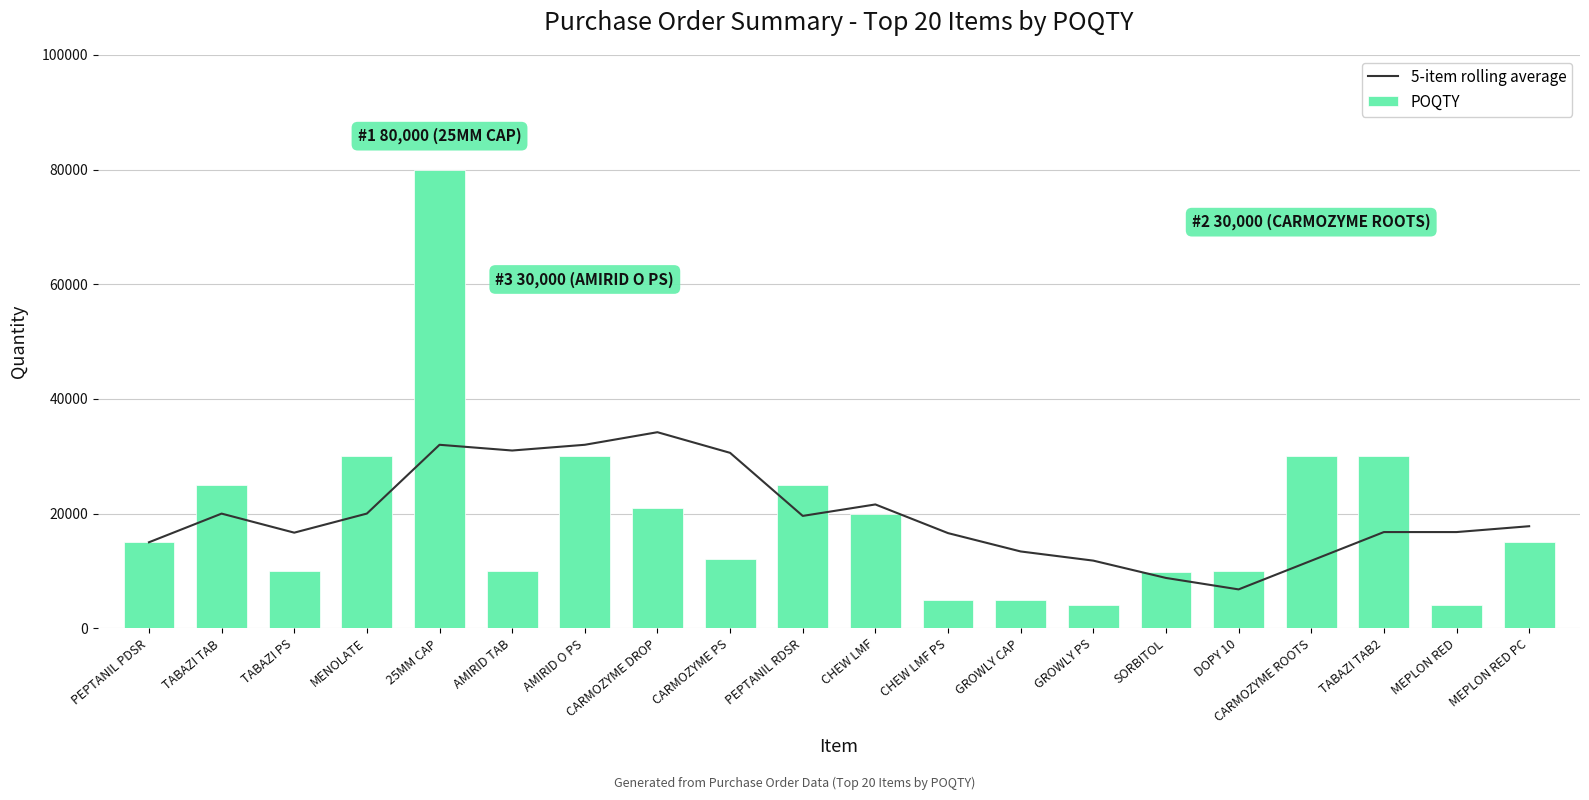

What is the label of the 9th bar from the left?

CARMOZYME PS